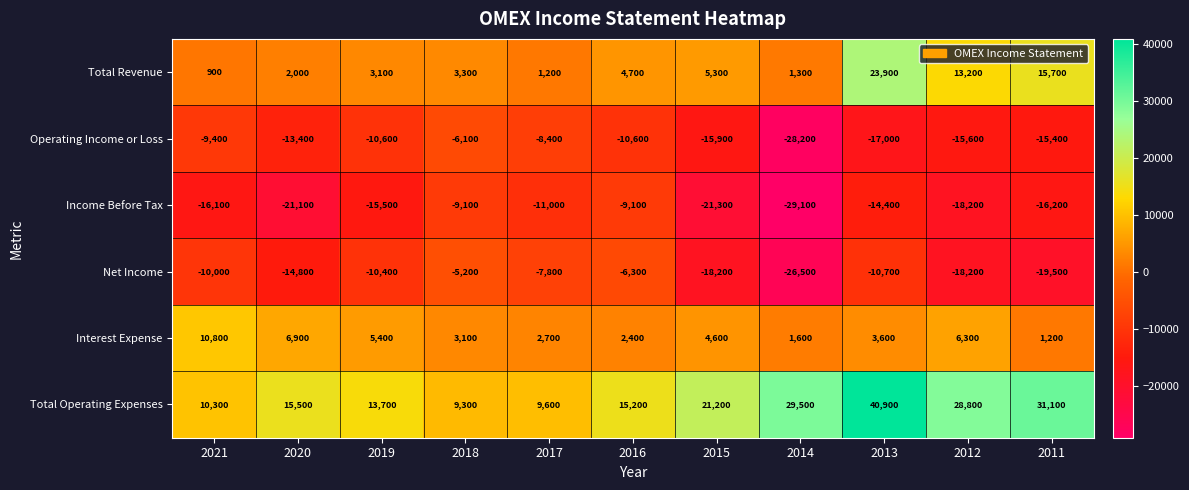

Which label corresponds to the smallest value in the chart?

2014